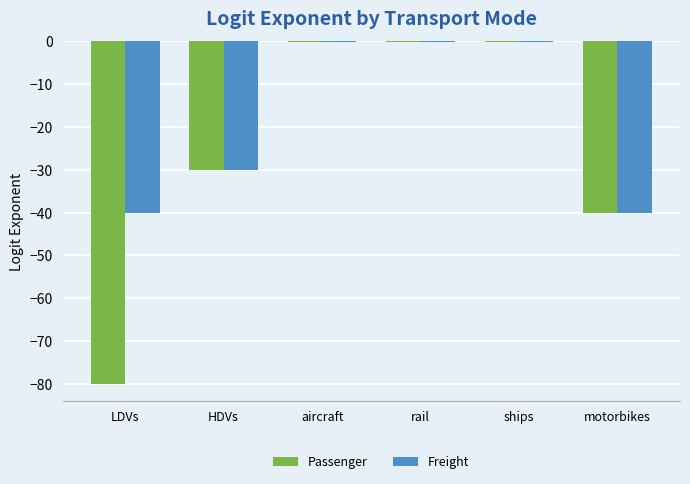

Reading left to right, extract all data points from this chart.

Passenger: -80.0	-30.0	-0.1	-0.1	-0.1	-40.0
Freight: -40.0	-30.0	-0.1	-0.1	-0.1	-40.0